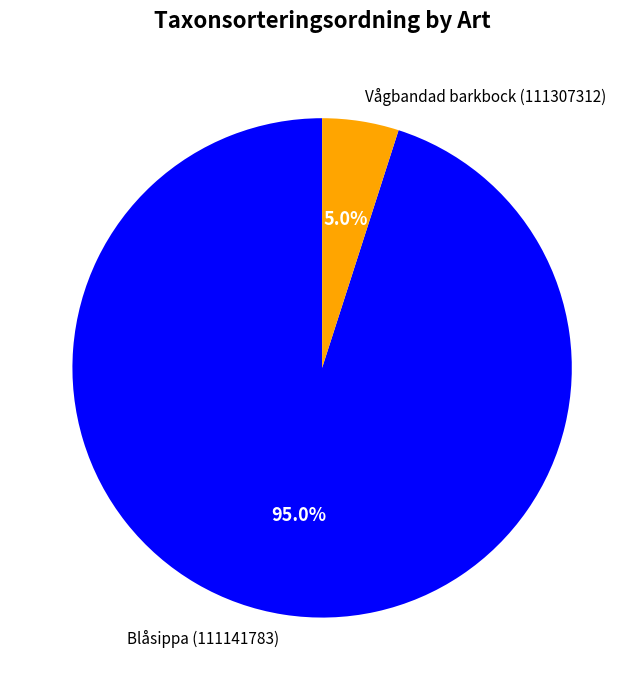

Is it true that Blåsippa (111141783) is 95% of the pie?

True